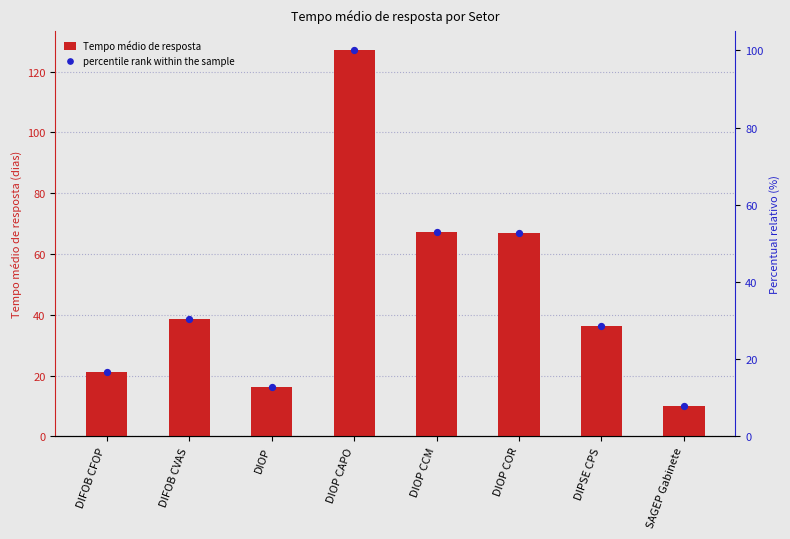

Is the value of percentile rank within the sample at DIOP CCM greater than the value of Tempo médio de resposta at DIFOB CVAS?

Yes